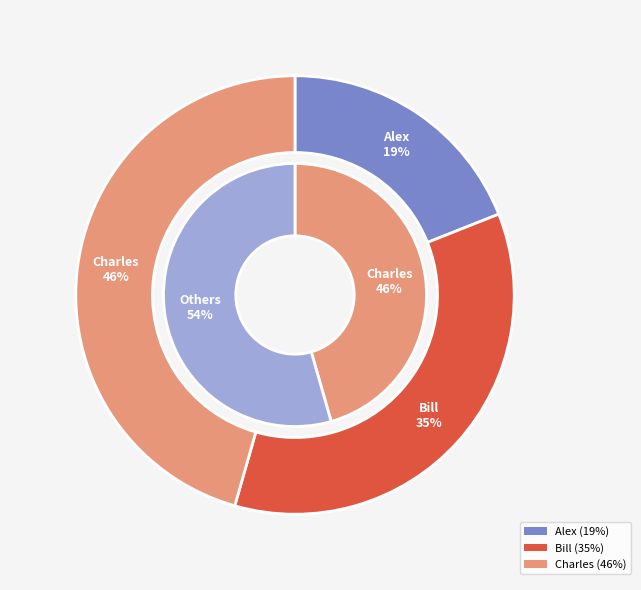

How much of the chart is everything except Charles?

54.4%